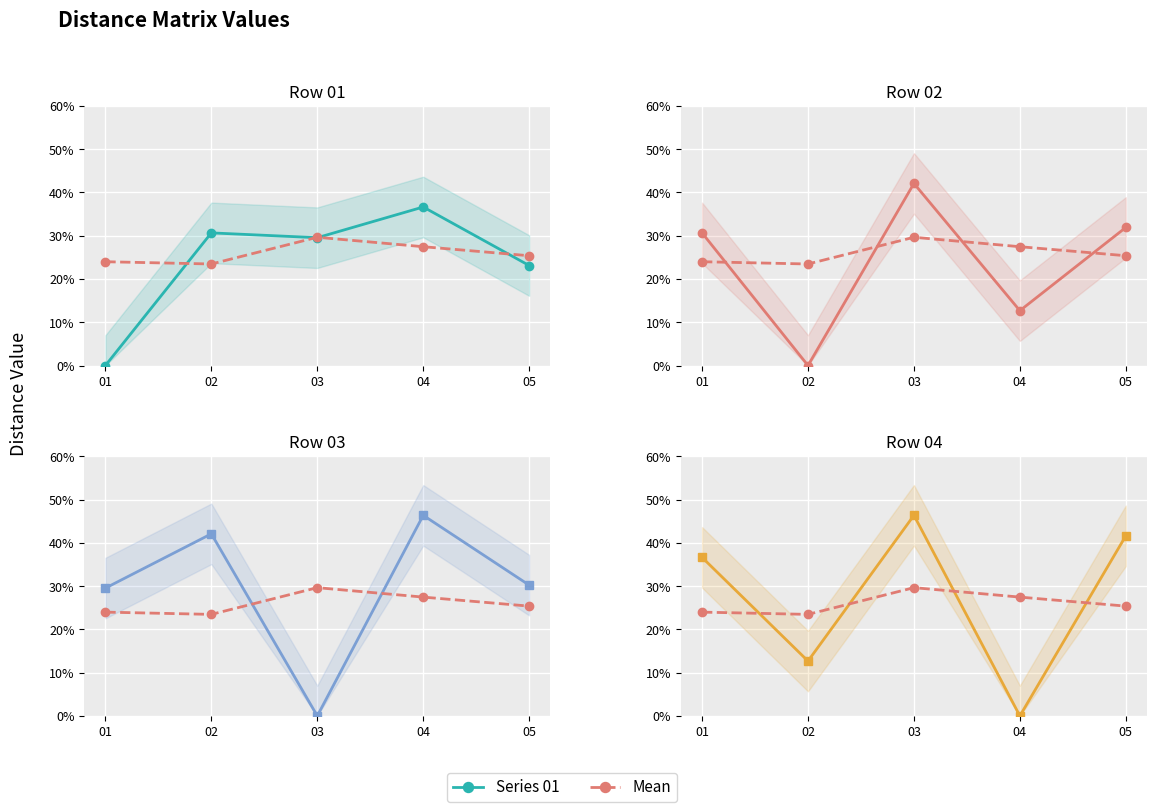

How many times do Series 03 and Series 04 cross each other?

4